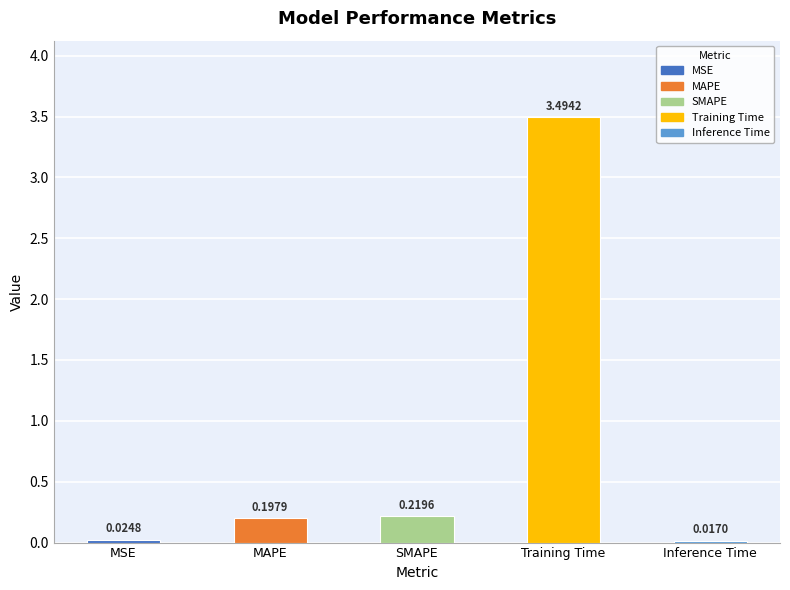

Rank the categories by value from lowest to highest.

Inference Time, MSE, MAPE, SMAPE, Training Time